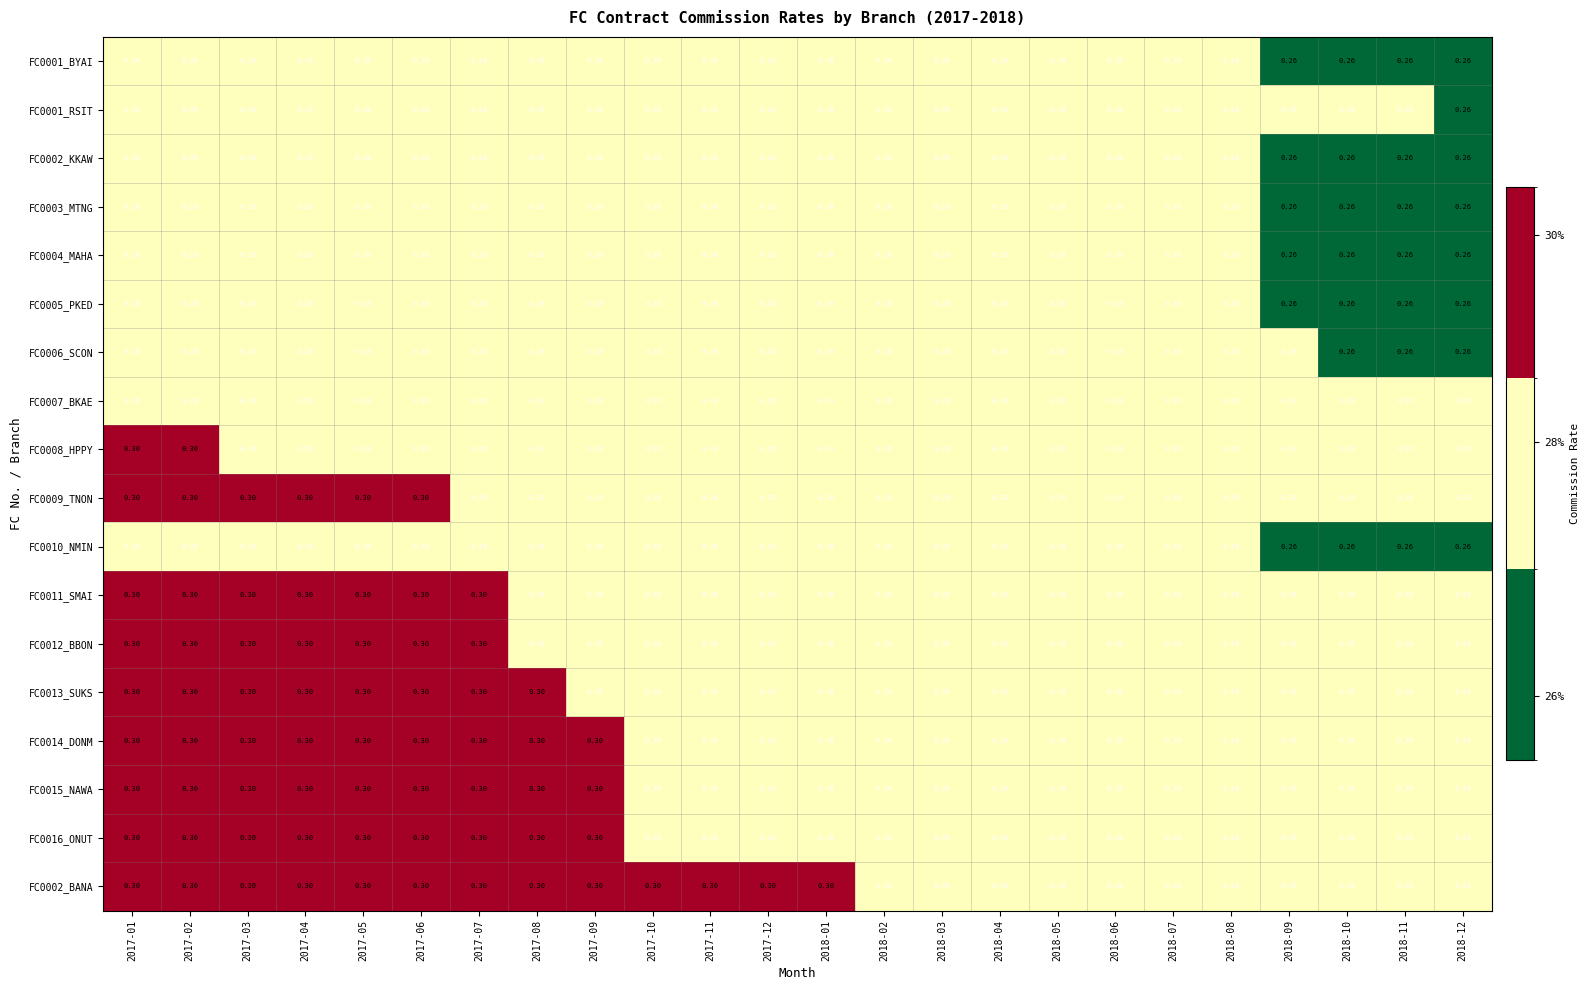

Reading right to left, extract all data points from this chart.

FC0001_BYAI: 2018-12=0.3	2018-11=0.3	2018-10=0.3	2018-09=0.3	2018-08=0.3	2018-07=0.3	2018-06=0.3	2018-05=0.3	2018-04=0.3	2018-03=0.3	2018-02=0.3	2018-01=0.3	2017-12=0.3	2017-11=0.3	2017-10=0.3	2017-09=0.3	2017-08=0.3	2017-07=0.3	2017-06=0.3	2017-05=0.3	2017-04=0.3	2017-03=0.3	2017-02=0.3	2017-01=0.3
FC0001_RSIT: 2018-12=0.3	2018-11=0.3	2018-10=0.3	2018-09=0.3	2018-08=0.3	2018-07=0.3	2018-06=0.3	2018-05=0.3	2018-04=0.3	2018-03=0.3	2018-02=0.3	2018-01=0.3	2017-12=0.3	2017-11=0.3	2017-10=0.3	2017-09=0.3	2017-08=0.3	2017-07=0.3	2017-06=0.3	2017-05=0.3	2017-04=0.3	2017-03=0.3	2017-02=0.3	2017-01=0.3
FC0002_KKAW: 2018-12=0.3	2018-11=0.3	2018-10=0.3	2018-09=0.3	2018-08=0.3	2018-07=0.3	2018-06=0.3	2018-05=0.3	2018-04=0.3	2018-03=0.3	2018-02=0.3	2018-01=0.3	2017-12=0.3	2017-11=0.3	2017-10=0.3	2017-09=0.3	2017-08=0.3	2017-07=0.3	2017-06=0.3	2017-05=0.3	2017-04=0.3	2017-03=0.3	2017-02=0.3	2017-01=0.3
FC0003_MTNG: 2018-12=0.3	2018-11=0.3	2018-10=0.3	2018-09=0.3	2018-08=0.3	2018-07=0.3	2018-06=0.3	2018-05=0.3	2018-04=0.3	2018-03=0.3	2018-02=0.3	2018-01=0.3	2017-12=0.3	2017-11=0.3	2017-10=0.3	2017-09=0.3	2017-08=0.3	2017-07=0.3	2017-06=0.3	2017-05=0.3	2017-04=0.3	2017-03=0.3	2017-02=0.3	2017-01=0.3
FC0004_MAHA: 2018-12=0.3	2018-11=0.3	2018-10=0.3	2018-09=0.3	2018-08=0.3	2018-07=0.3	2018-06=0.3	2018-05=0.3	2018-04=0.3	2018-03=0.3	2018-02=0.3	2018-01=0.3	2017-12=0.3	2017-11=0.3	2017-10=0.3	2017-09=0.3	2017-08=0.3	2017-07=0.3	2017-06=0.3	2017-05=0.3	2017-04=0.3	2017-03=0.3	2017-02=0.3	2017-01=0.3
FC0005_PKED: 2018-12=0.3	2018-11=0.3	2018-10=0.3	2018-09=0.3	2018-08=0.3	2018-07=0.3	2018-06=0.3	2018-05=0.3	2018-04=0.3	2018-03=0.3	2018-02=0.3	2018-01=0.3	2017-12=0.3	2017-11=0.3	2017-10=0.3	2017-09=0.3	2017-08=0.3	2017-07=0.3	2017-06=0.3	2017-05=0.3	2017-04=0.3	2017-03=0.3	2017-02=0.3	2017-01=0.3
FC0006_SCON: 2018-12=0.3	2018-11=0.3	2018-10=0.3	2018-09=0.3	2018-08=0.3	2018-07=0.3	2018-06=0.3	2018-05=0.3	2018-04=0.3	2018-03=0.3	2018-02=0.3	2018-01=0.3	2017-12=0.3	2017-11=0.3	2017-10=0.3	2017-09=0.3	2017-08=0.3	2017-07=0.3	2017-06=0.3	2017-05=0.3	2017-04=0.3	2017-03=0.3	2017-02=0.3	2017-01=0.3
FC0007_BKAE: 2018-12=0.3	2018-11=0.3	2018-10=0.3	2018-09=0.3	2018-08=0.3	2018-07=0.3	2018-06=0.3	2018-05=0.3	2018-04=0.3	2018-03=0.3	2018-02=0.3	2018-01=0.3	2017-12=0.3	2017-11=0.3	2017-10=0.3	2017-09=0.3	2017-08=0.3	2017-07=0.3	2017-06=0.3	2017-05=0.3	2017-04=0.3	2017-03=0.3	2017-02=0.3	2017-01=0.3
FC0008_HPPY: 2018-12=0.3	2018-11=0.3	2018-10=0.3	2018-09=0.3	2018-08=0.3	2018-07=0.3	2018-06=0.3	2018-05=0.3	2018-04=0.3	2018-03=0.3	2018-02=0.3	2018-01=0.3	2017-12=0.3	2017-11=0.3	2017-10=0.3	2017-09=0.3	2017-08=0.3	2017-07=0.3	2017-06=0.3	2017-05=0.3	2017-04=0.3	2017-03=0.3	2017-02=0.3	2017-01=0.3
FC0009_TNON: 2018-12=0.3	2018-11=0.3	2018-10=0.3	2018-09=0.3	2018-08=0.3	2018-07=0.3	2018-06=0.3	2018-05=0.3	2018-04=0.3	2018-03=0.3	2018-02=0.3	2018-01=0.3	2017-12=0.3	2017-11=0.3	2017-10=0.3	2017-09=0.3	2017-08=0.3	2017-07=0.3	2017-06=0.3	2017-05=0.3	2017-04=0.3	2017-03=0.3	2017-02=0.3	2017-01=0.3
FC0010_NMIN: 2018-12=0.3	2018-11=0.3	2018-10=0.3	2018-09=0.3	2018-08=0.3	2018-07=0.3	2018-06=0.3	2018-05=0.3	2018-04=0.3	2018-03=0.3	2018-02=0.3	2018-01=0.3	2017-12=0.3	2017-11=0.3	2017-10=0.3	2017-09=0.3	2017-08=0.3	2017-07=0.3	2017-06=0.3	2017-05=0.3	2017-04=0.3	2017-03=0.3	2017-02=0.3	2017-01=0.3
FC0011_SMAI: 2018-12=0.3	2018-11=0.3	2018-10=0.3	2018-09=0.3	2018-08=0.3	2018-07=0.3	2018-06=0.3	2018-05=0.3	2018-04=0.3	2018-03=0.3	2018-02=0.3	2018-01=0.3	2017-12=0.3	2017-11=0.3	2017-10=0.3	2017-09=0.3	2017-08=0.3	2017-07=0.3	2017-06=0.3	2017-05=0.3	2017-04=0.3	2017-03=0.3	2017-02=0.3	2017-01=0.3
FC0012_BBON: 2018-12=0.3	2018-11=0.3	2018-10=0.3	2018-09=0.3	2018-08=0.3	2018-07=0.3	2018-06=0.3	2018-05=0.3	2018-04=0.3	2018-03=0.3	2018-02=0.3	2018-01=0.3	2017-12=0.3	2017-11=0.3	2017-10=0.3	2017-09=0.3	2017-08=0.3	2017-07=0.3	2017-06=0.3	2017-05=0.3	2017-04=0.3	2017-03=0.3	2017-02=0.3	2017-01=0.3
FC0013_SUKS: 2018-12=0.3	2018-11=0.3	2018-10=0.3	2018-09=0.3	2018-08=0.3	2018-07=0.3	2018-06=0.3	2018-05=0.3	2018-04=0.3	2018-03=0.3	2018-02=0.3	2018-01=0.3	2017-12=0.3	2017-11=0.3	2017-10=0.3	2017-09=0.3	2017-08=0.3	2017-07=0.3	2017-06=0.3	2017-05=0.3	2017-04=0.3	2017-03=0.3	2017-02=0.3	2017-01=0.3
FC0014_DONM: 2018-12=0.3	2018-11=0.3	2018-10=0.3	2018-09=0.3	2018-08=0.3	2018-07=0.3	2018-06=0.3	2018-05=0.3	2018-04=0.3	2018-03=0.3	2018-02=0.3	2018-01=0.3	2017-12=0.3	2017-11=0.3	2017-10=0.3	2017-09=0.3	2017-08=0.3	2017-07=0.3	2017-06=0.3	2017-05=0.3	2017-04=0.3	2017-03=0.3	2017-02=0.3	2017-01=0.3
FC0015_NAWA: 2018-12=0.3	2018-11=0.3	2018-10=0.3	2018-09=0.3	2018-08=0.3	2018-07=0.3	2018-06=0.3	2018-05=0.3	2018-04=0.3	2018-03=0.3	2018-02=0.3	2018-01=0.3	2017-12=0.3	2017-11=0.3	2017-10=0.3	2017-09=0.3	2017-08=0.3	2017-07=0.3	2017-06=0.3	2017-05=0.3	2017-04=0.3	2017-03=0.3	2017-02=0.3	2017-01=0.3
FC0016_ONUT: 2018-12=0.3	2018-11=0.3	2018-10=0.3	2018-09=0.3	2018-08=0.3	2018-07=0.3	2018-06=0.3	2018-05=0.3	2018-04=0.3	2018-03=0.3	2018-02=0.3	2018-01=0.3	2017-12=0.3	2017-11=0.3	2017-10=0.3	2017-09=0.3	2017-08=0.3	2017-07=0.3	2017-06=0.3	2017-05=0.3	2017-04=0.3	2017-03=0.3	2017-02=0.3	2017-01=0.3
FC0002_BANA: 2018-12=0.3	2018-11=0.3	2018-10=0.3	2018-09=0.3	2018-08=0.3	2018-07=0.3	2018-06=0.3	2018-05=0.3	2018-04=0.3	2018-03=0.3	2018-02=0.3	2018-01=0.3	2017-12=0.3	2017-11=0.3	2017-10=0.3	2017-09=0.3	2017-08=0.3	2017-07=0.3	2017-06=0.3	2017-05=0.3	2017-04=0.3	2017-03=0.3	2017-02=0.3	2017-01=0.3